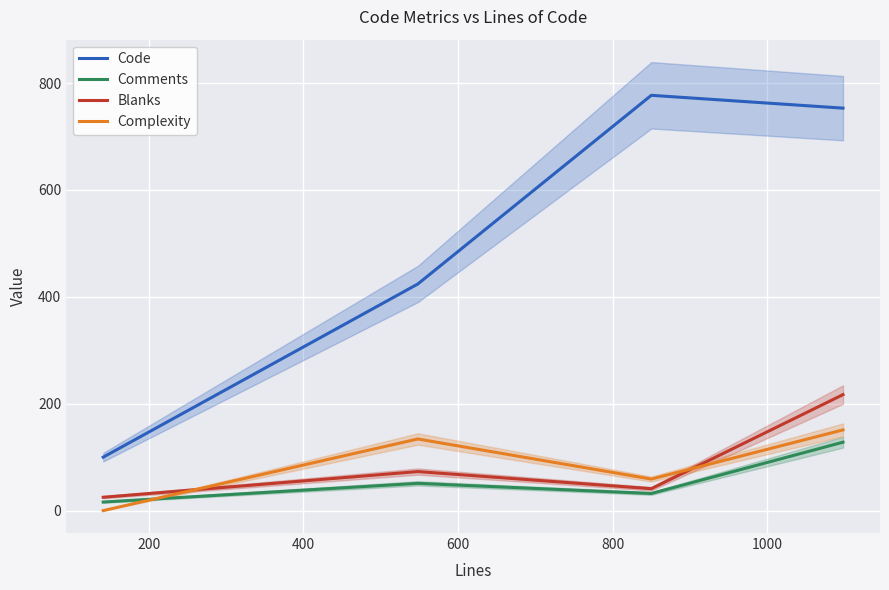

True or false: Code and Blanks cross at least once.

False